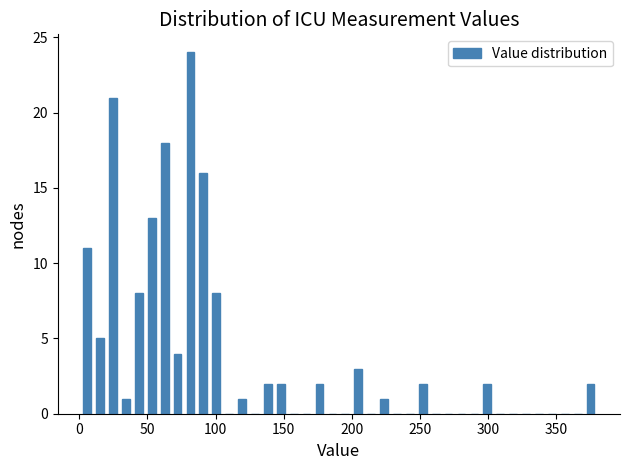

Read against the x-axis, roughly where is the centre of the tallest bar?

80